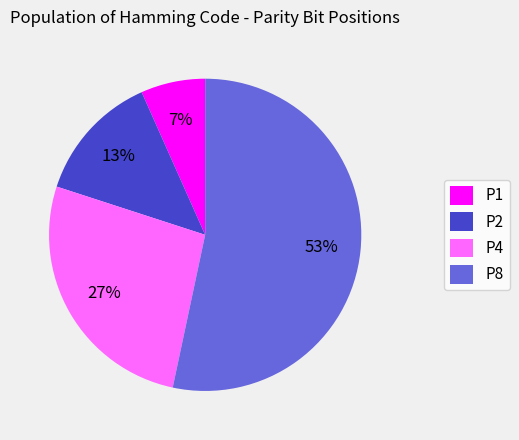

Is there any slice that represents more than half of the pie?

Yes